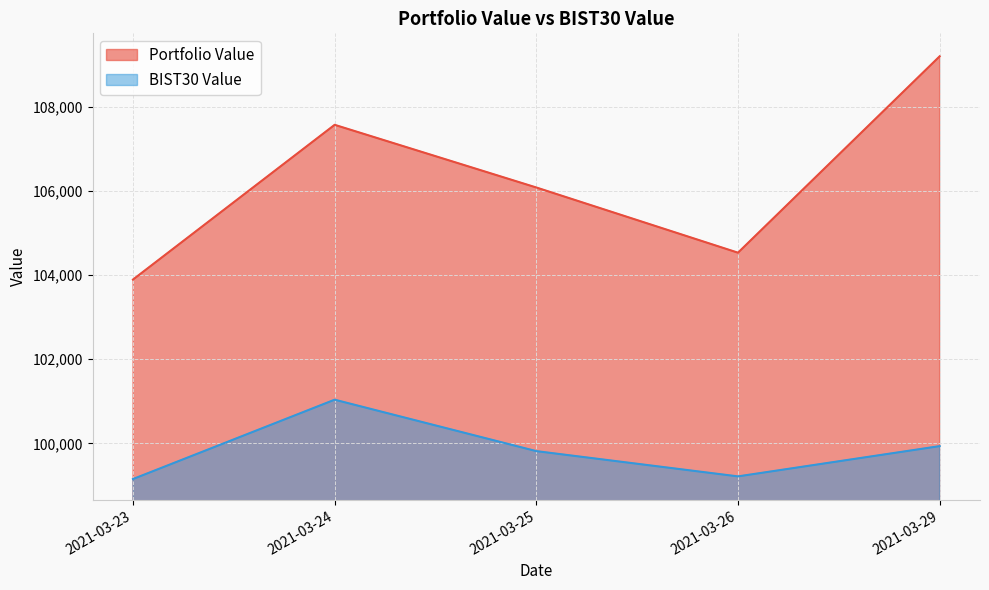

Reading right to left, what are all the values shown in this chart?

Portfolio Value: 109195.8	104531.5	106080.1	107568.6	103893.6
BIST30 Value: 99937.2	99218.3	99818.5	101039.9	99155.5